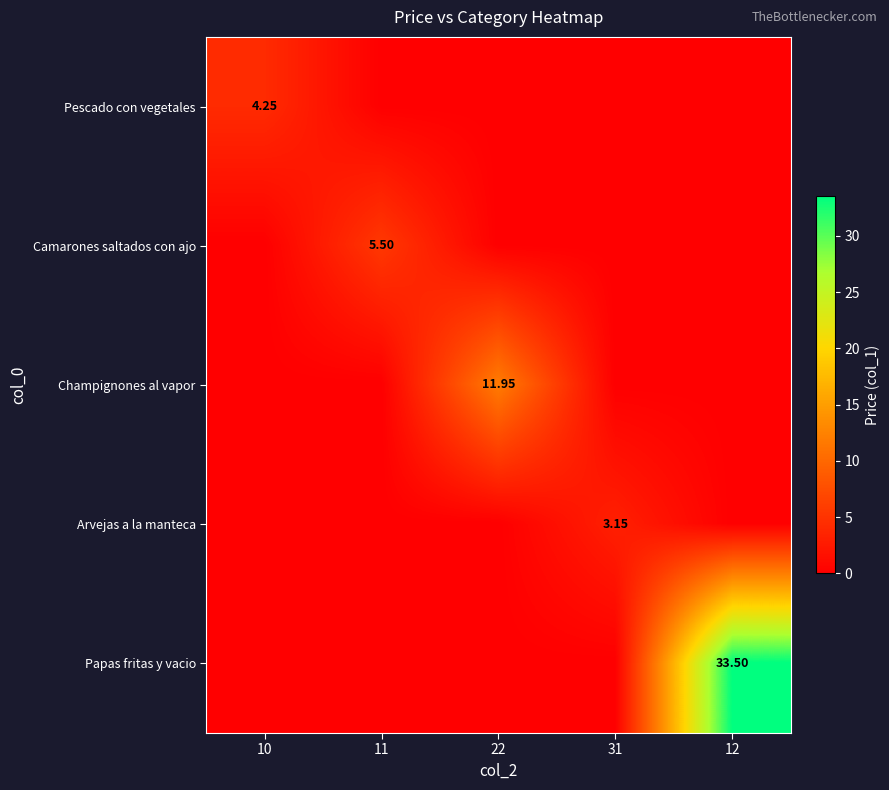

What is the average value of the Papas fritas y vacio series?

6.7